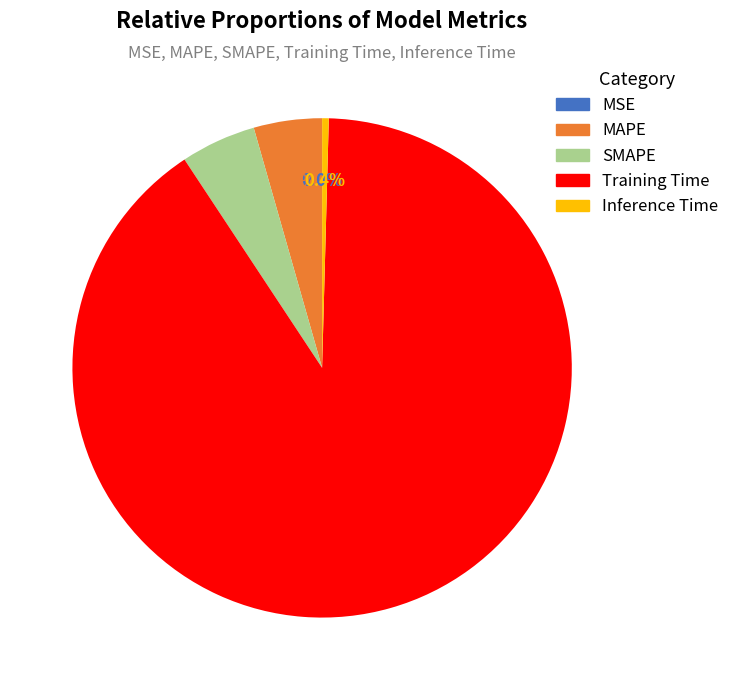

To the nearest percent, what portion does Training Time represent?

90%